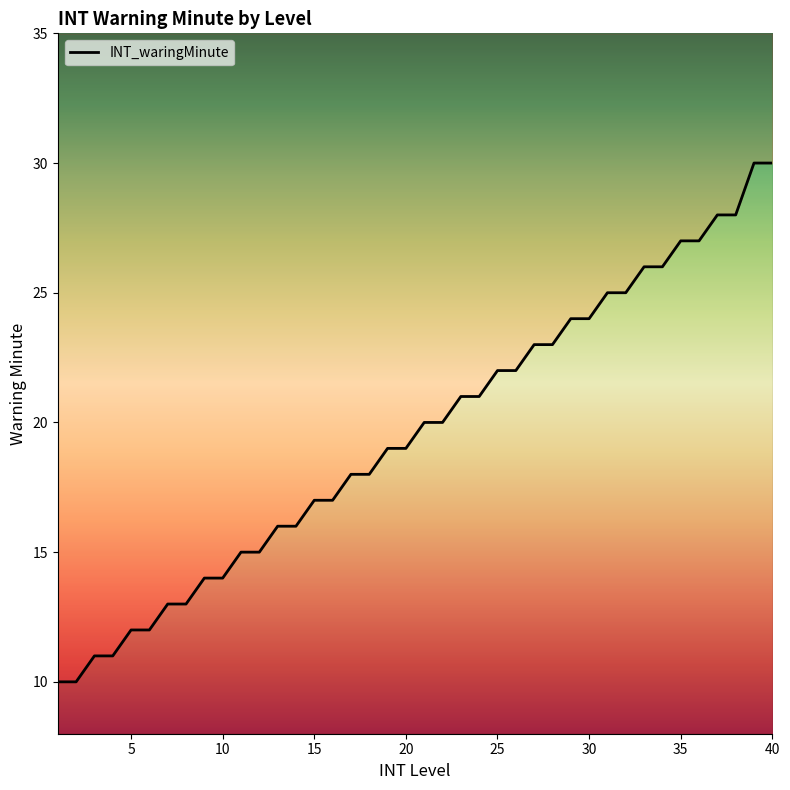

What is the change in value from 24 to 27?

+2